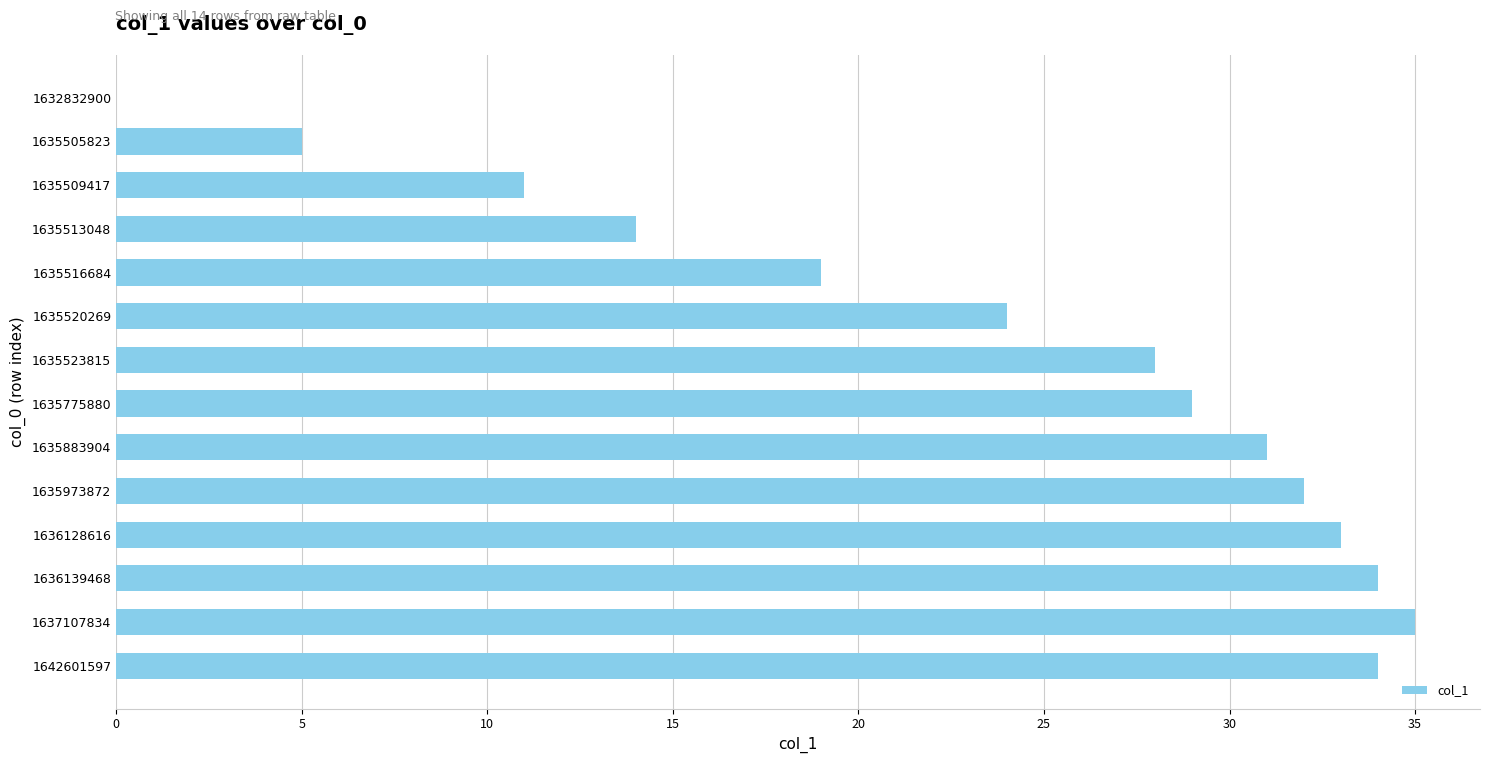

The value at 1635505823 is 5. True or false?

True